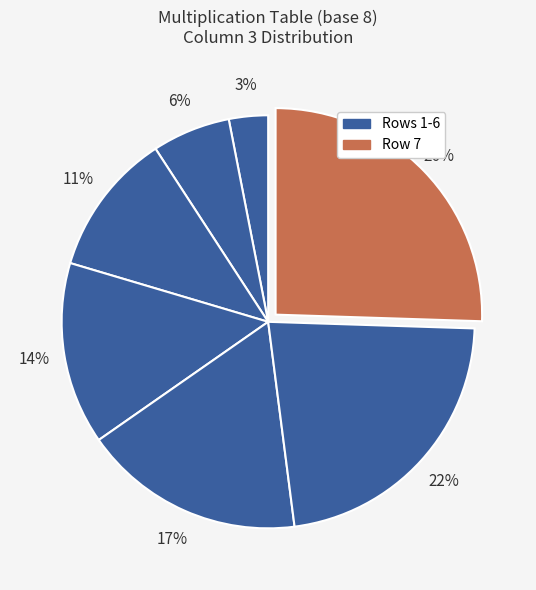

Is there a majority slice in this chart?

No